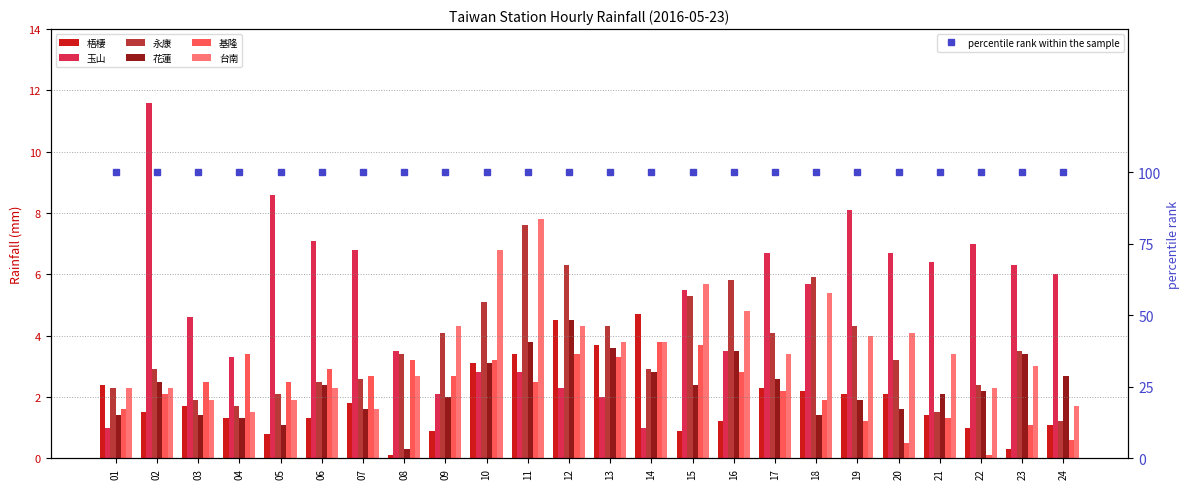

What is the total value across all series at 01?

11.0